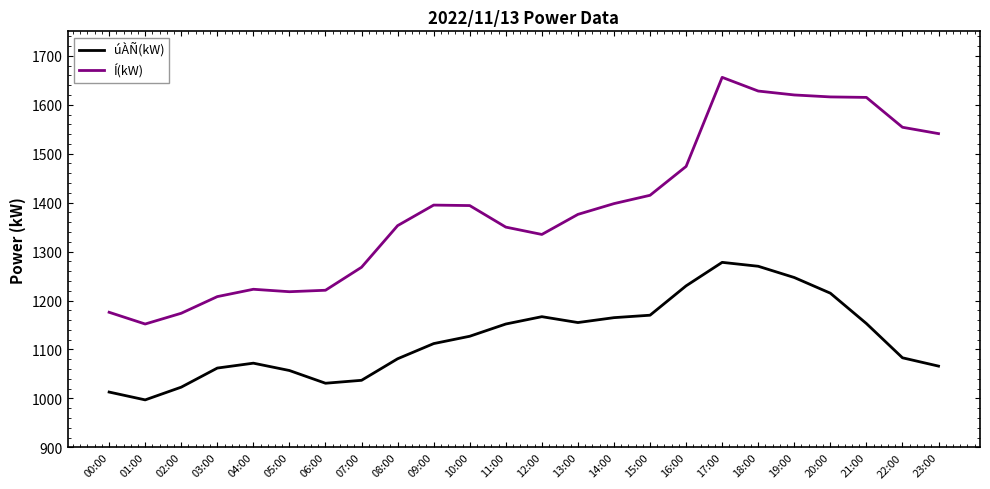

At 20:00, list the series in order from largest to smallest.

Í(kW), úÀÑ(kW)